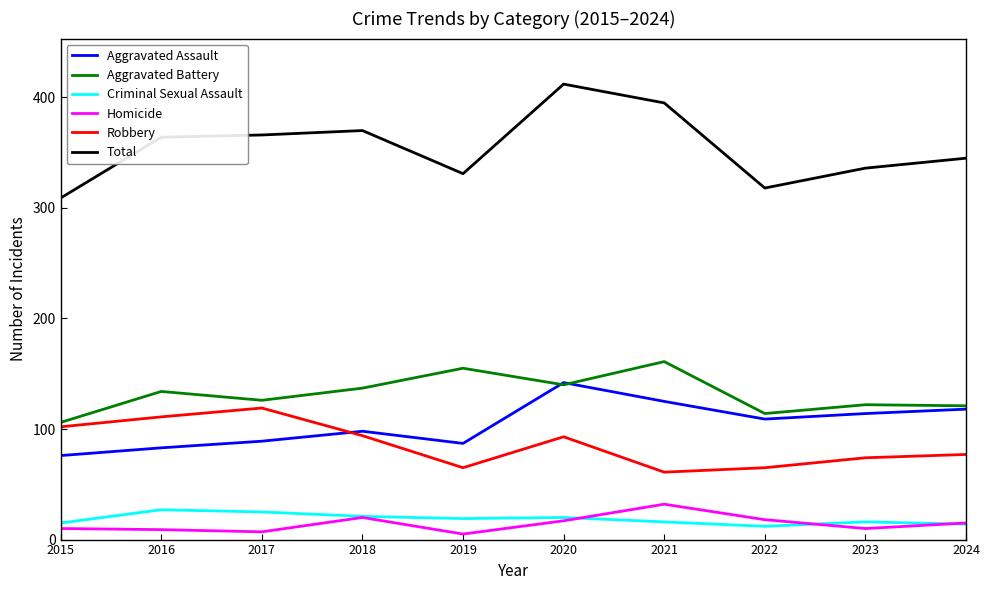

At which category does the chart reach its peak across all series?

2020